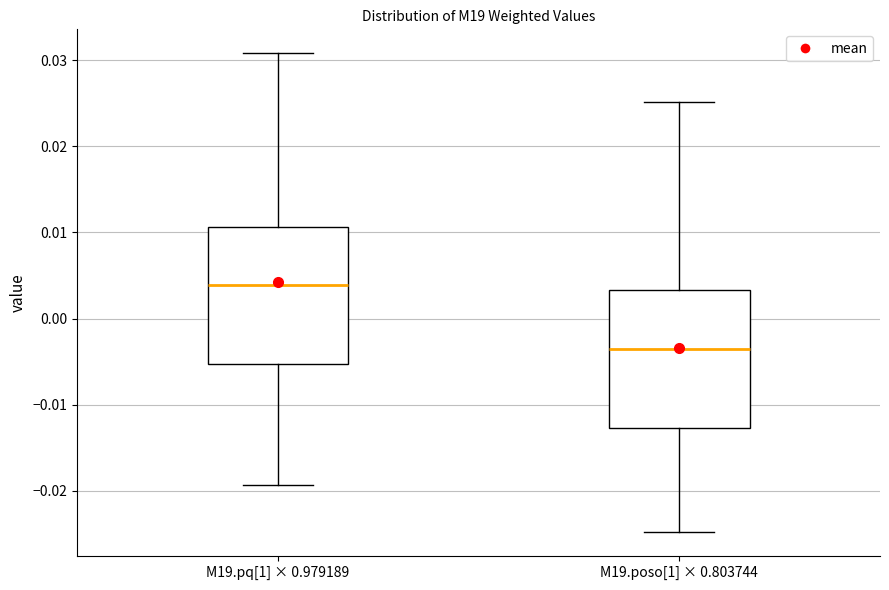

Reading left to right, read every box against the y-axis: the position of its median line, the range the box covers, and the ends of its whiskers. The values are not printed on the chart, so give them approximately, as read against the axis.

M19.pq[1] × 0.979189: median 0.004, box -0.005 to 0.011, whiskers -0.019 to 0.031
M19.poso[1] × 0.803744: median -0.004, box -0.013 to 0.003, whiskers -0.025 to 0.025